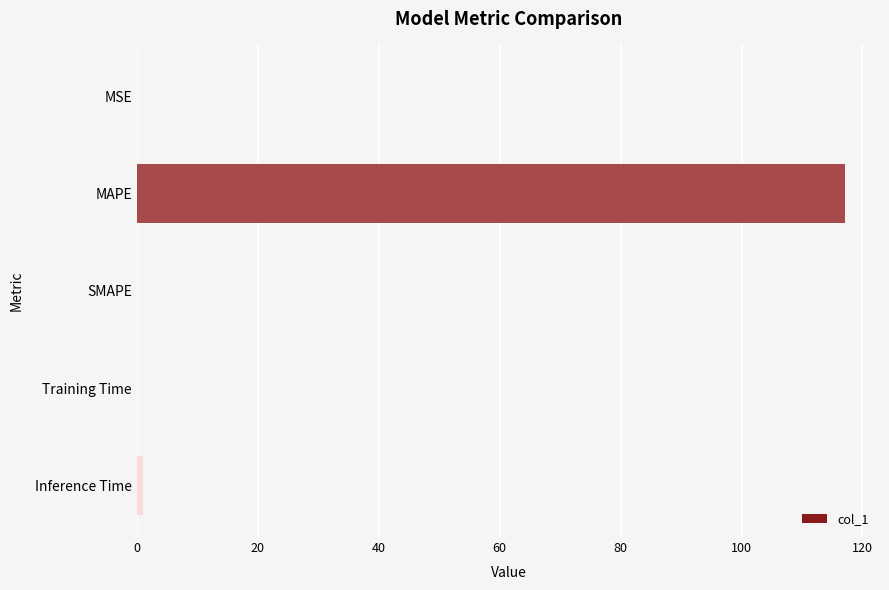

Are the bars grouped side by side (vs. stacked)?

No